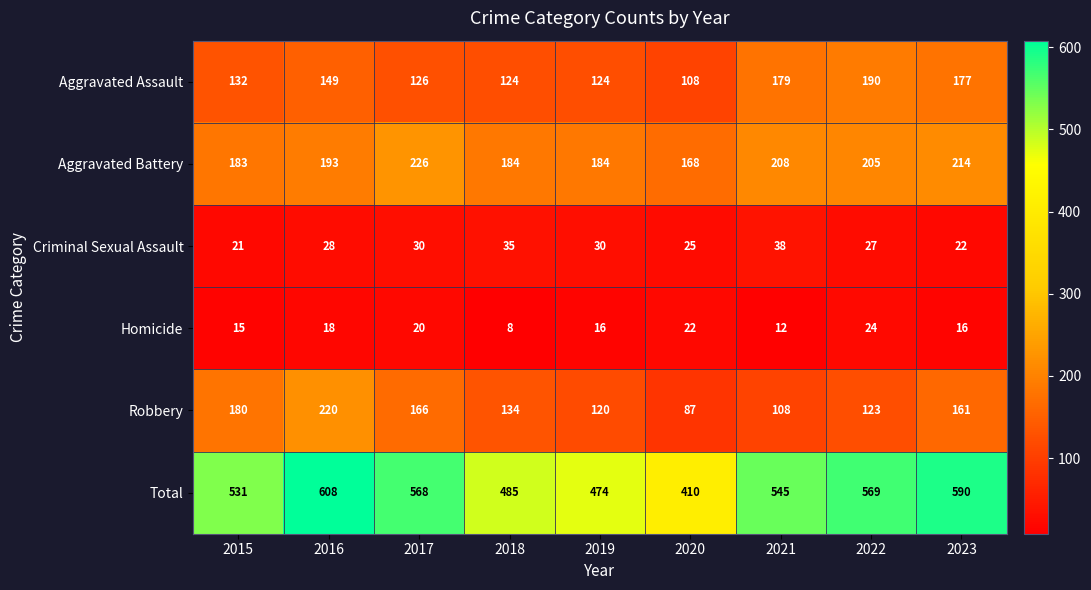

Where is Aggravated Battery nearest to the value 197?

2016